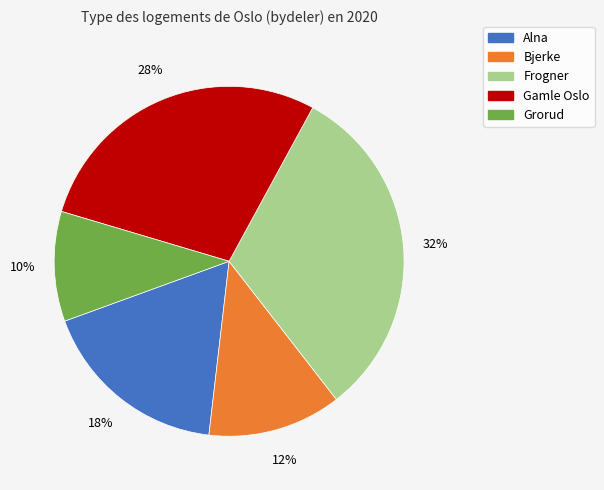

Is there a majority slice in this chart?

No